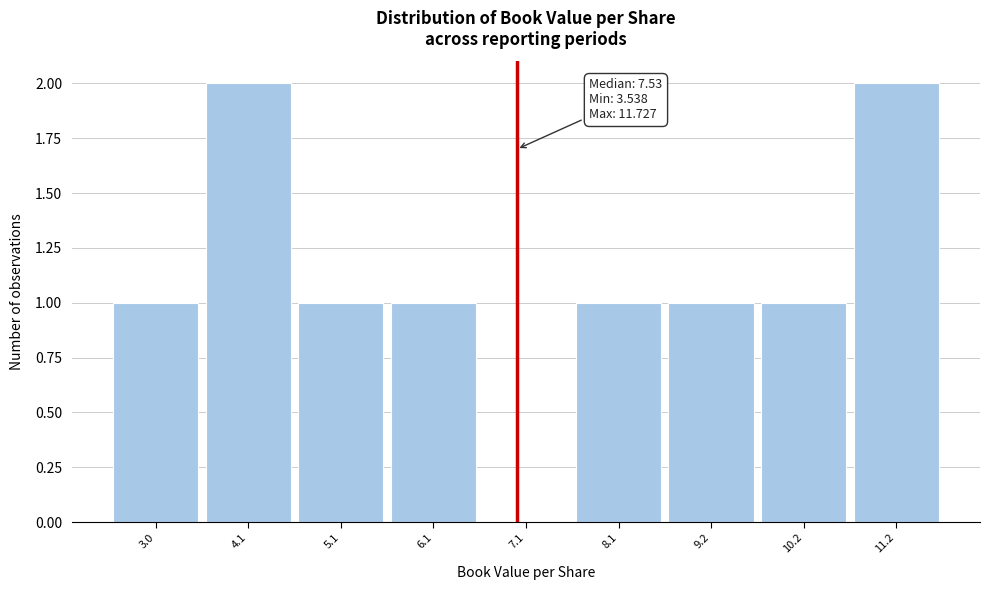

Reading left to right, what are all the values shown in this chart?

3.0=1	4.1=2	5.1=1	6.1=1	7.1=0	8.1=1	9.2=1	10.2=1	11.2=2